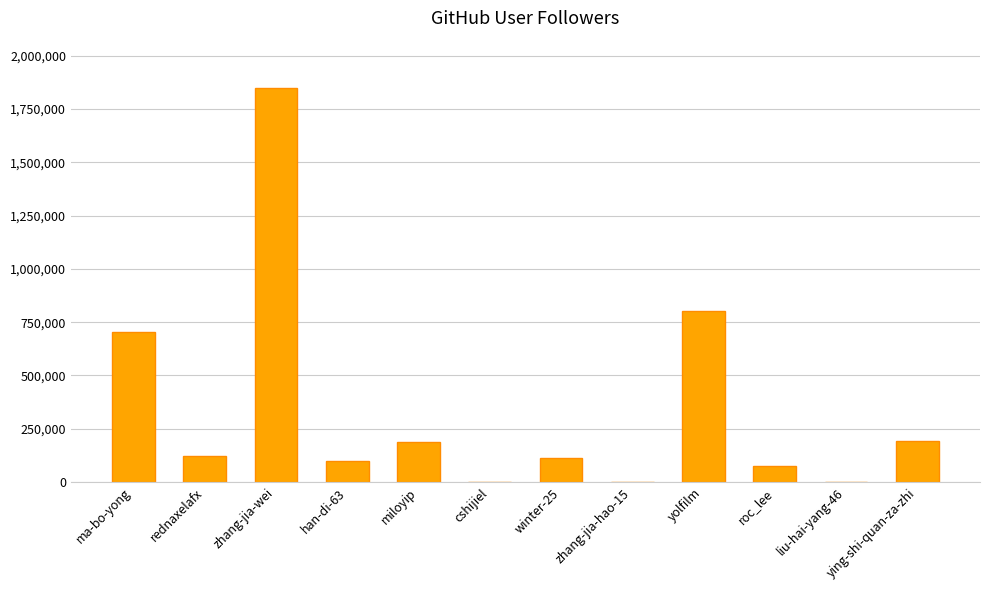

The value at zhang-jia-wei is 2949244. True or false?

False